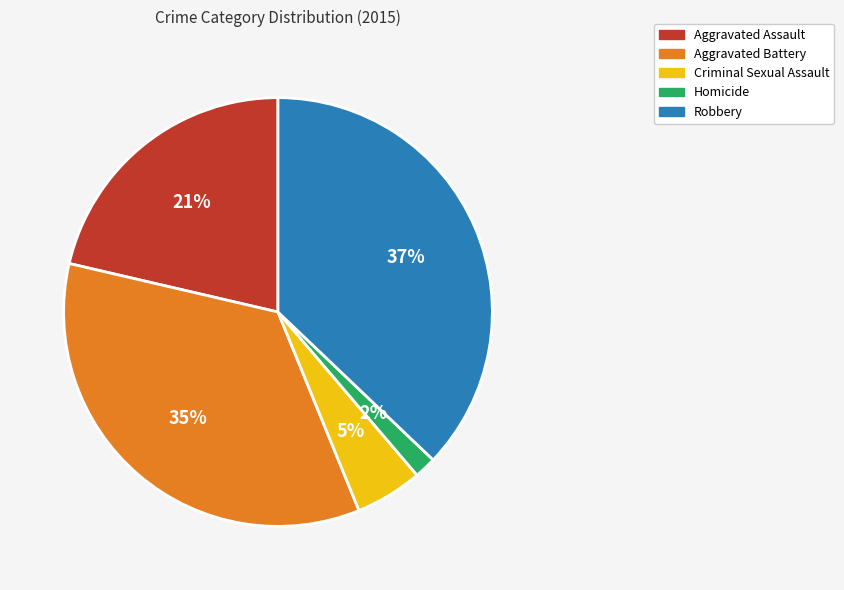

Rank the categories by value from lowest to highest.

Homicide, Criminal Sexual Assault, Aggravated Assault, Aggravated Battery, Robbery